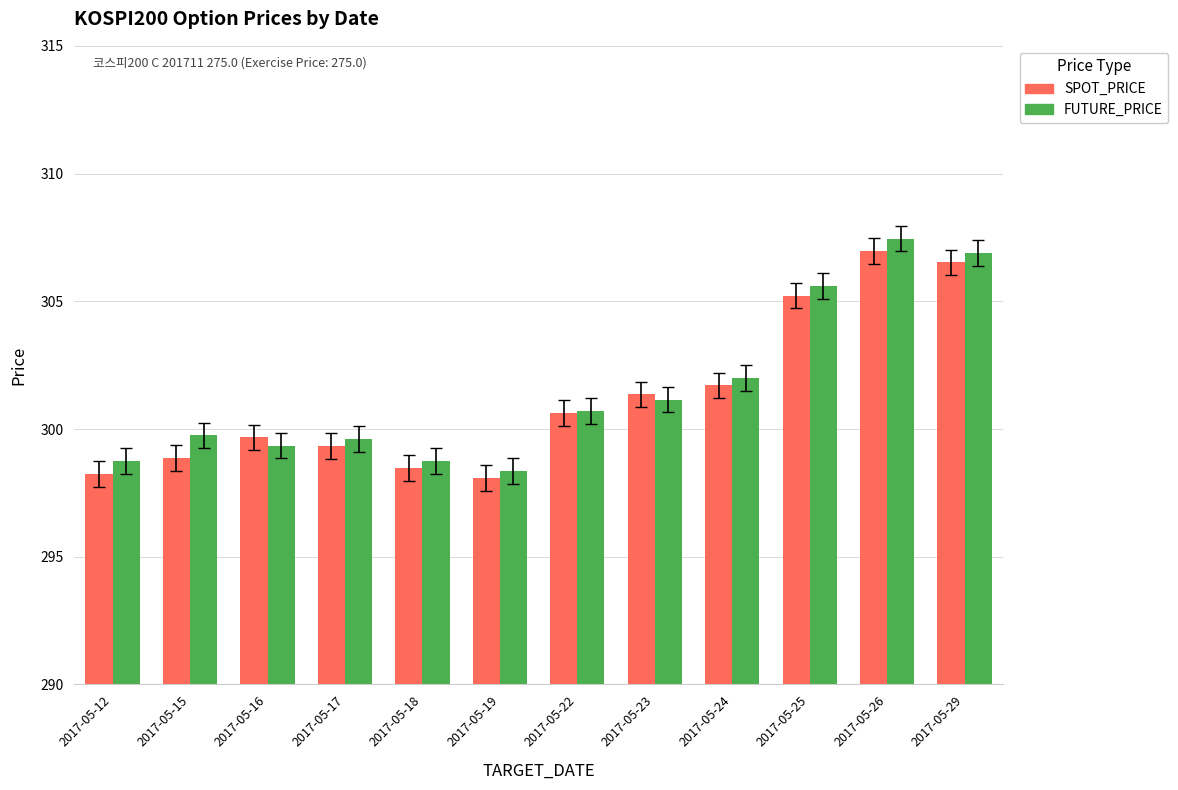

At which category is the sum across all series the highest?

2017-05-26